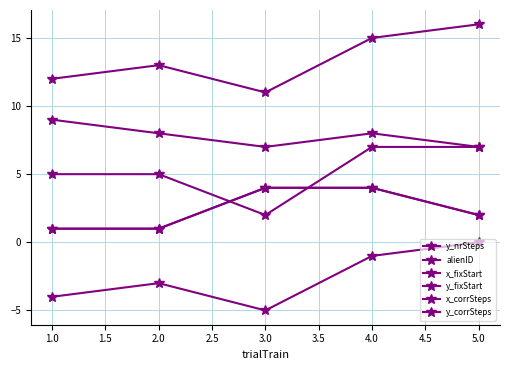

True or false: y_nrSteps and y_fixStart intersect in this chart.

False